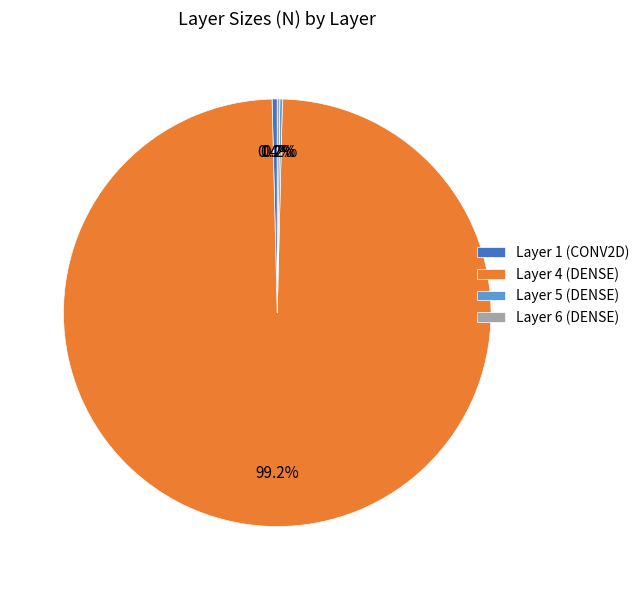

How much of the chart is everything except Layer 4 (DENSE)?

0.8%